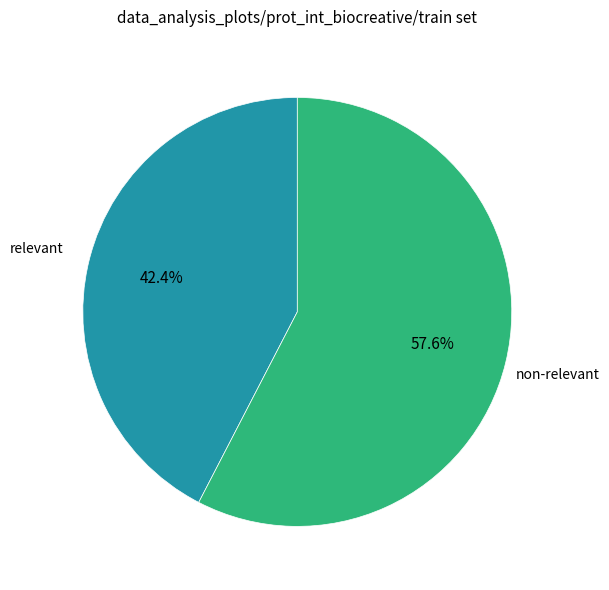

What is the largest slice in the pie chart?

non-relevant